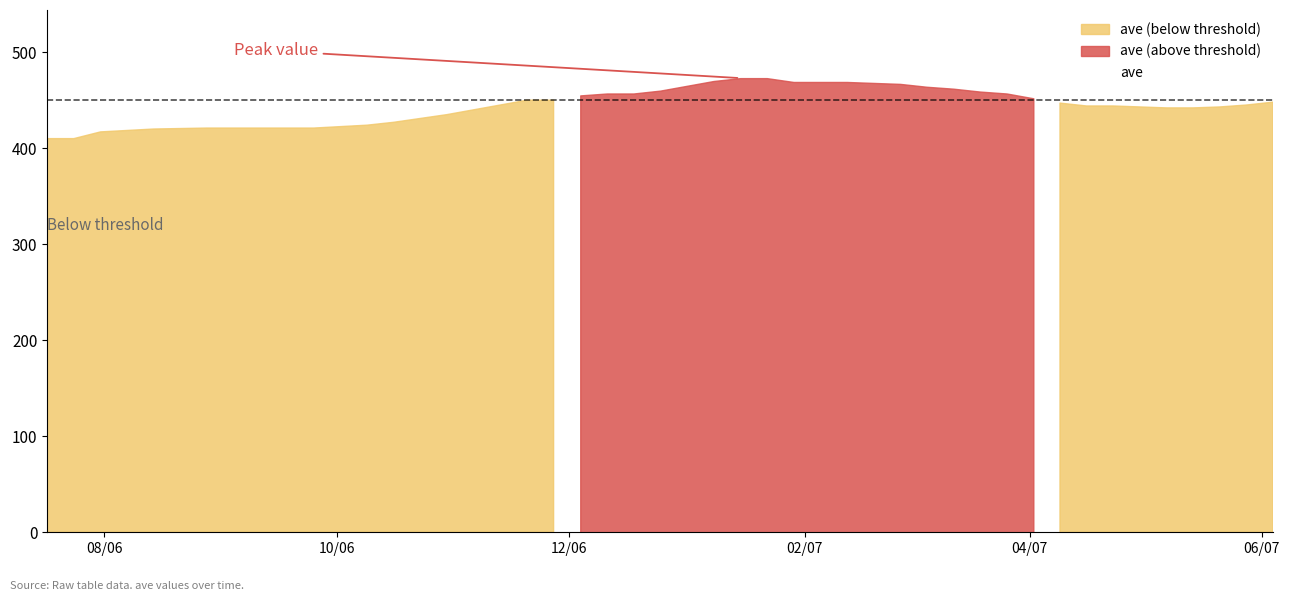

How many categories are shown in the chart?

40